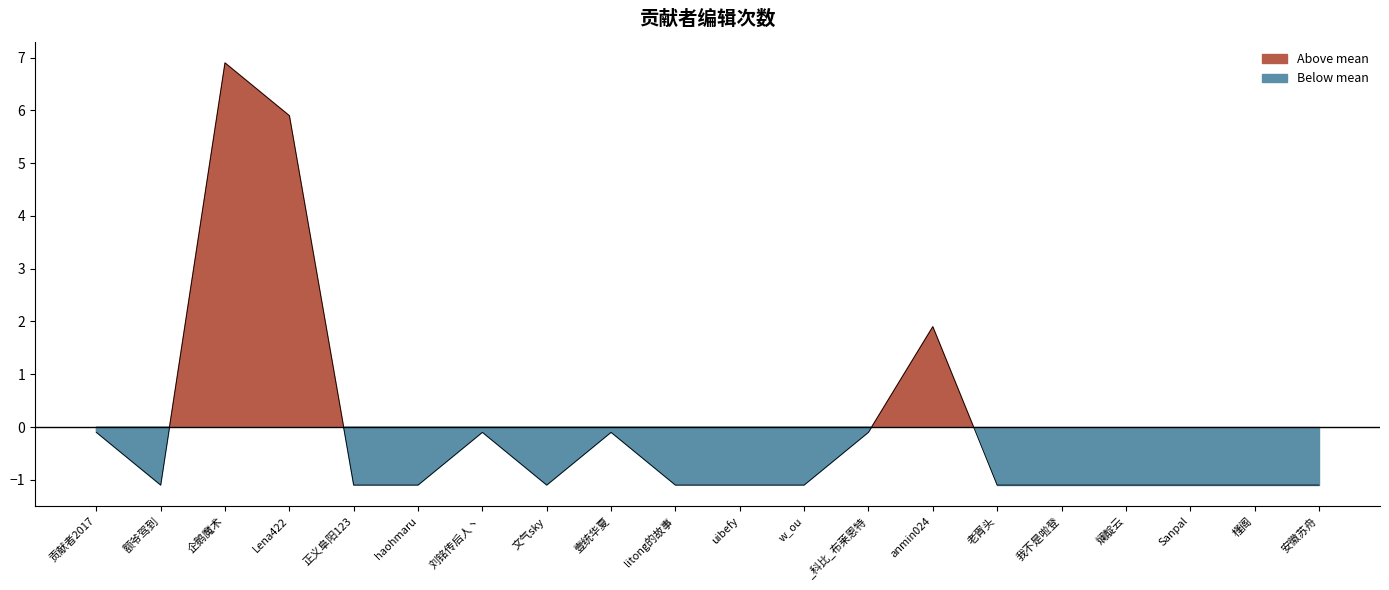

List the labels in order of value, smallest first.

额爷驾到, 正义阜阳123, haohmaru, 文气sky, litong的故事, uibefy, w_ou, 老胥头, 我不是啦登, 斓靛云, Sanpal, 槿阁, 安徽苏舟, 贡献者2017, 刘铭传后人丶, 壹统华夏, _科比_布莱恩特, anmin024, Lena422, 企鹅魔术